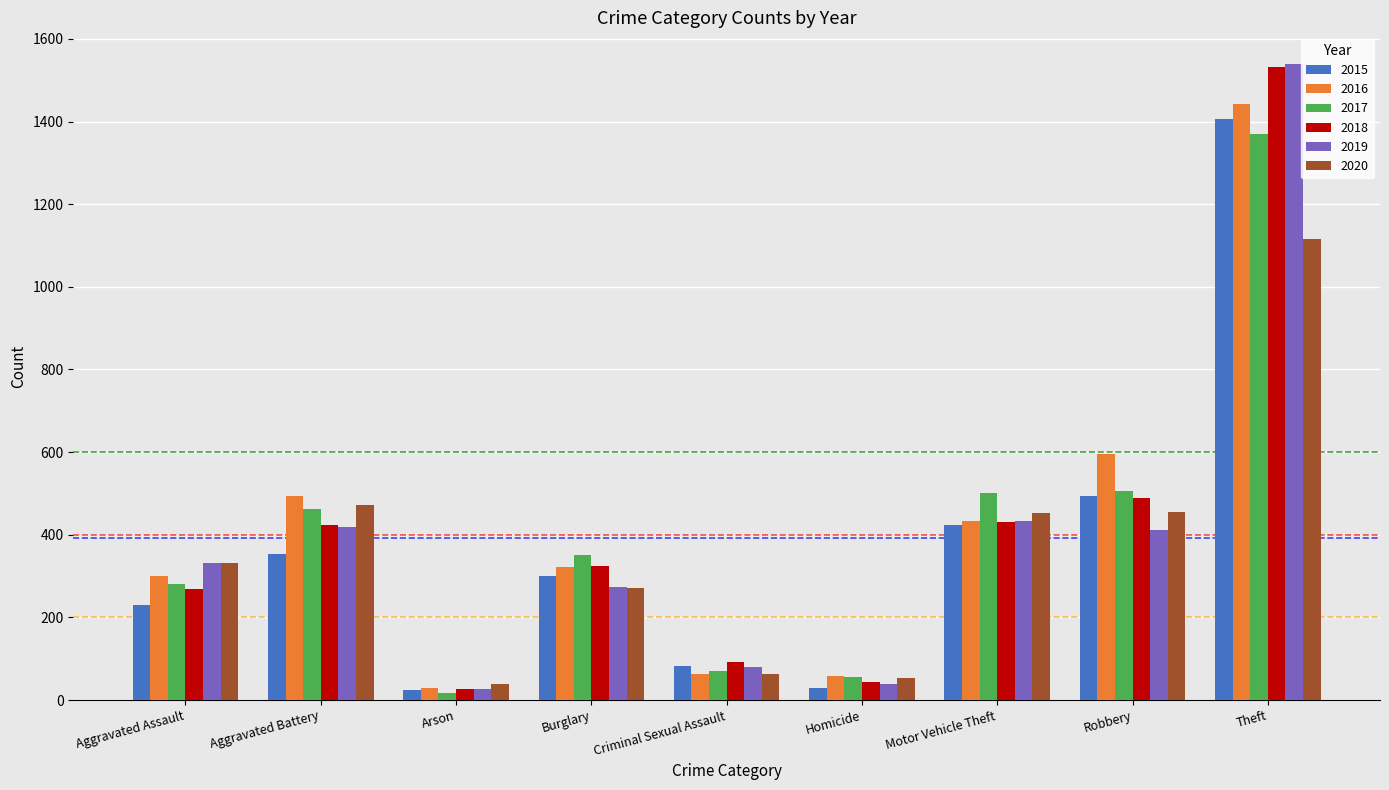

The 2019 series shows 742 at Motor Vehicle Theft. True or false?

False